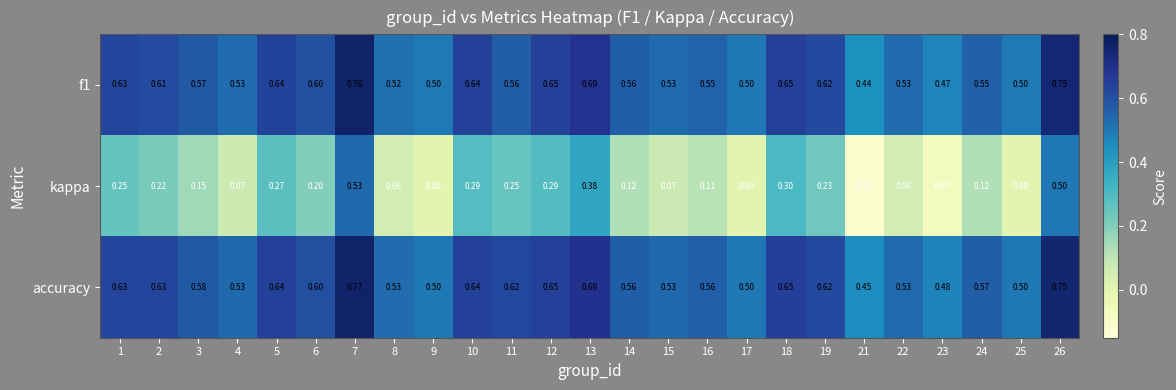

Which series changed the most between 1 and 26?

kappa